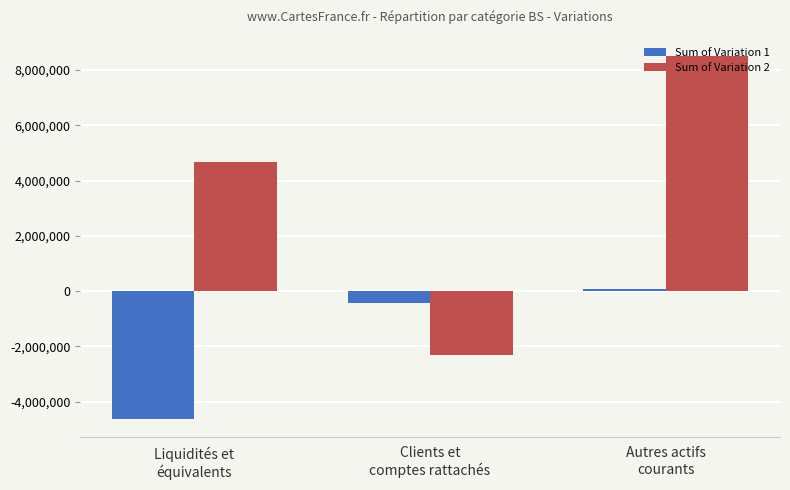

What is the average value of the Sum of Variation 2 series?

3626350.8